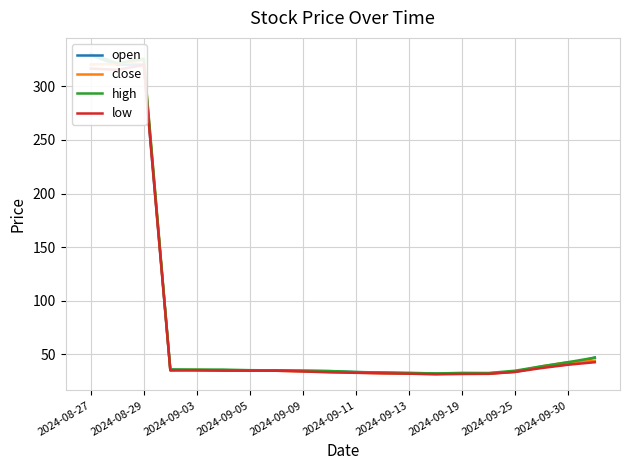

At how many categories does at least one series exceed 287?

3